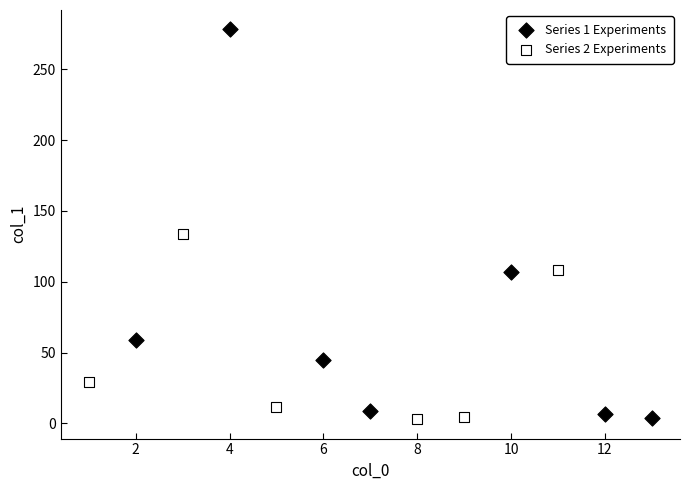

Which series has the largest Y range (max minus min)?

Series 1 Experiments